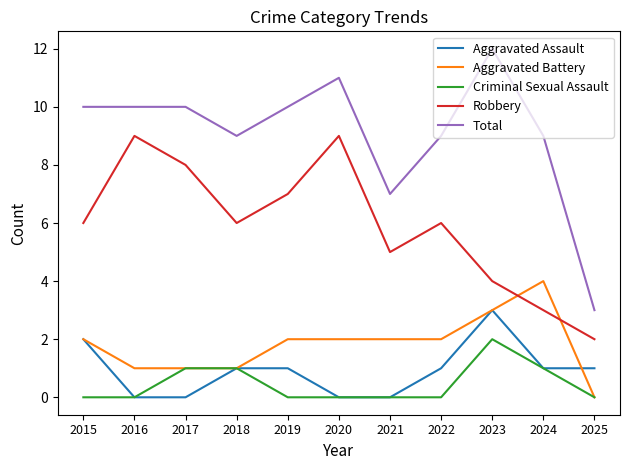

What is the approximate value of Robbery at 2021?

5